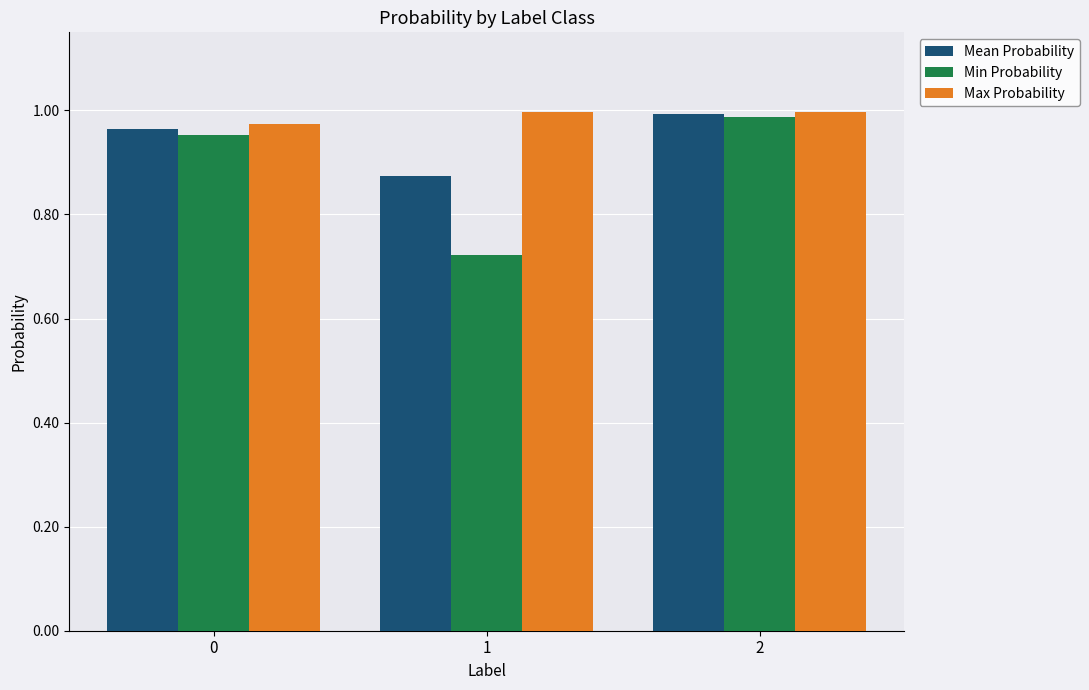

Rank the categories by Mean Probability value from lowest to highest.

1, 0, 2